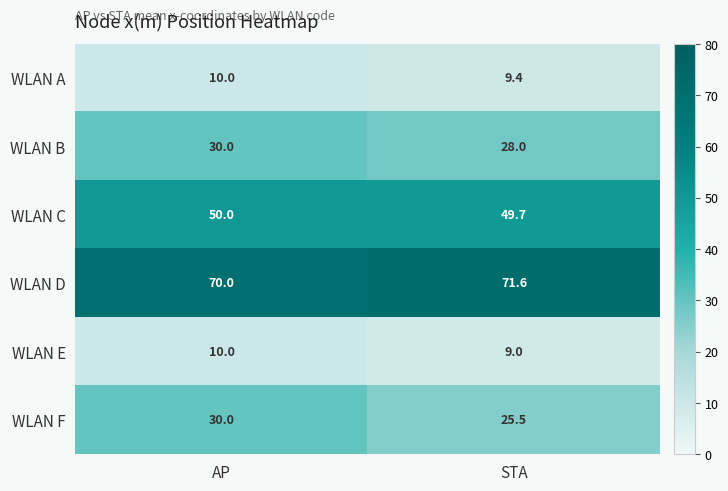

Which series has the widest spread of values?

WLAN F